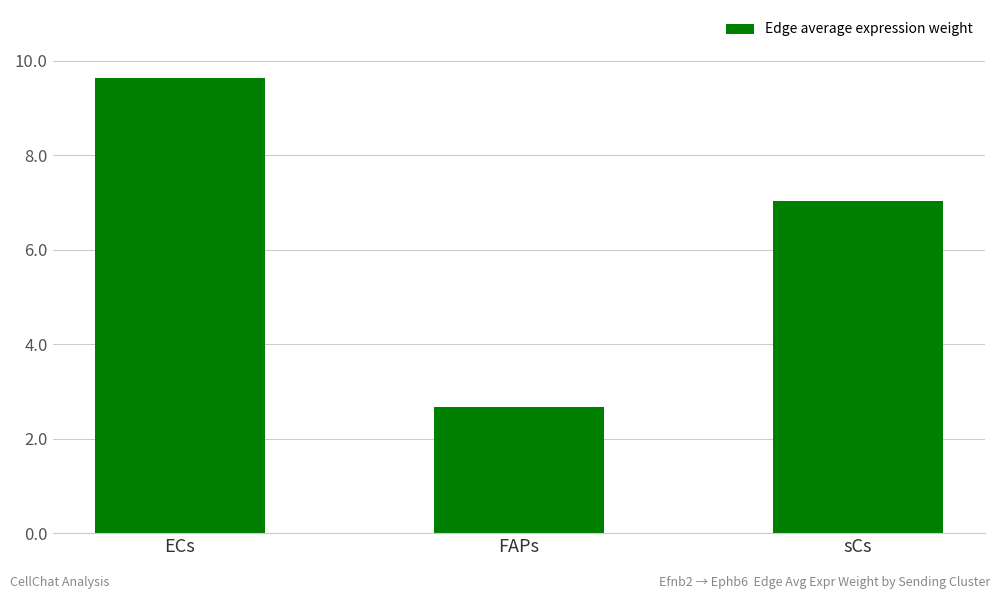

At which category does the chart reach its peak across all series?

ECs